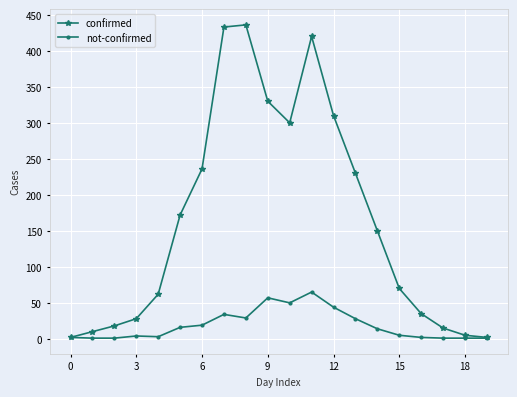

List the series in order of their peak value, highest first.

confirmed, not-confirmed